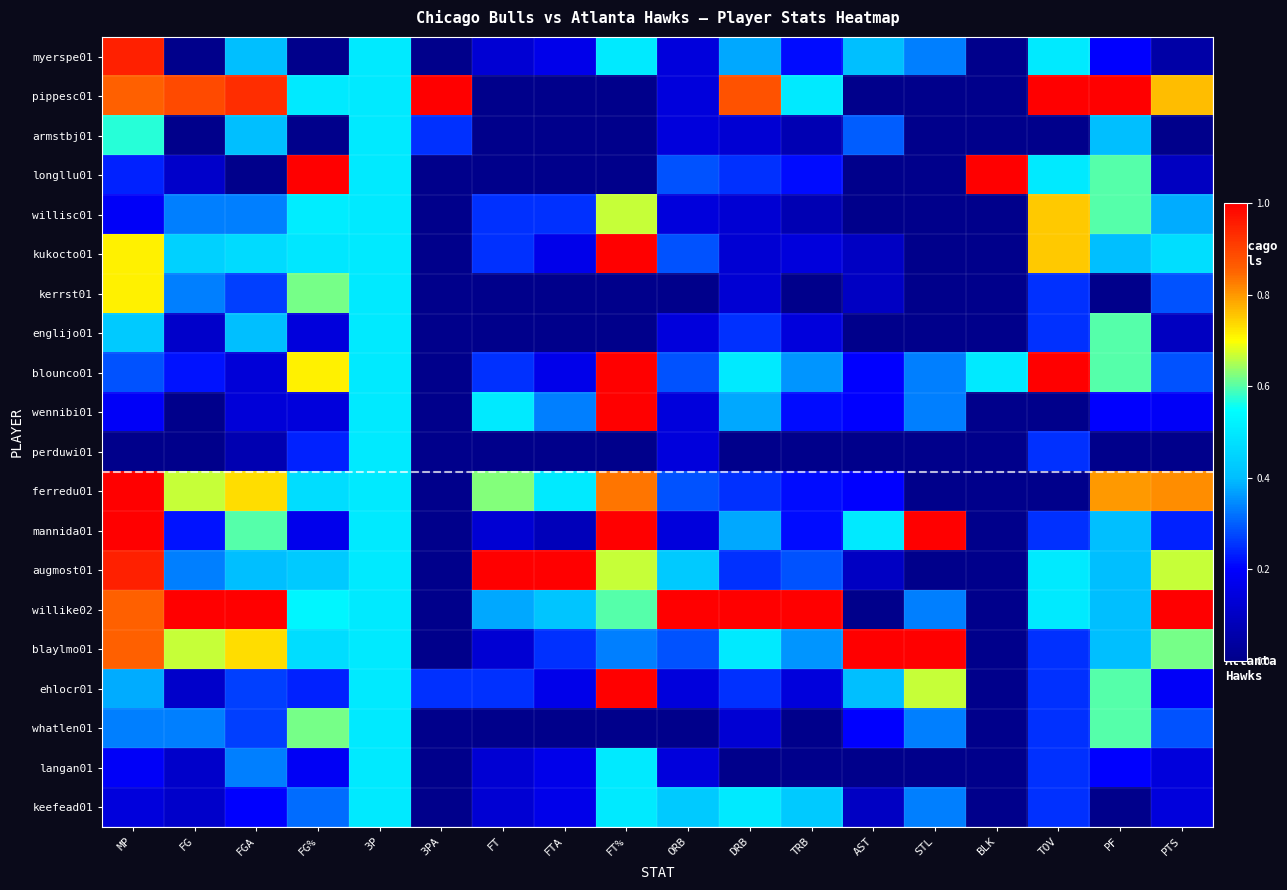

At TOV, list the series in order from smallest to largest.

armstbj01, wennibi01, ferredu01, kerrst01, englijo01, perduwi01, mannida01, blaylmo01, ehlocr01, whatlen01, langan01, keefead01, myerspe01, longllu01, augmost01, willike02, willisc01, kukocto01, pippesc01, blounco01